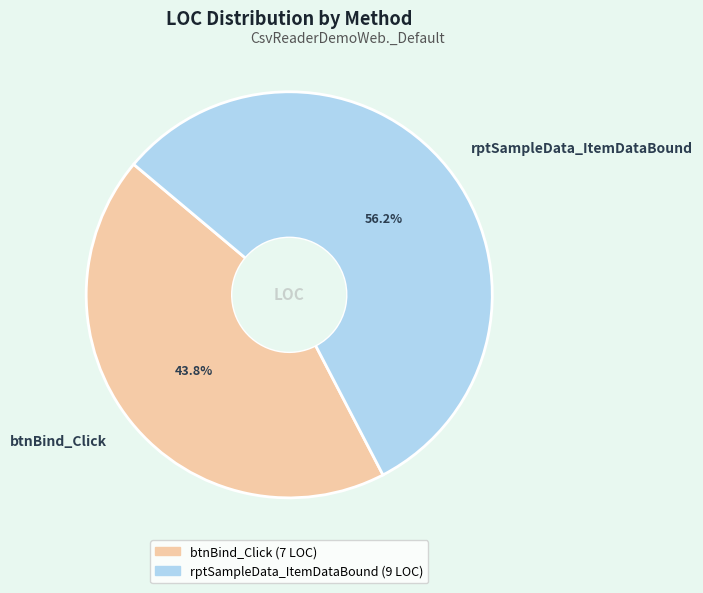

Which category has the smallest portion of the pie?

btnBind_Click